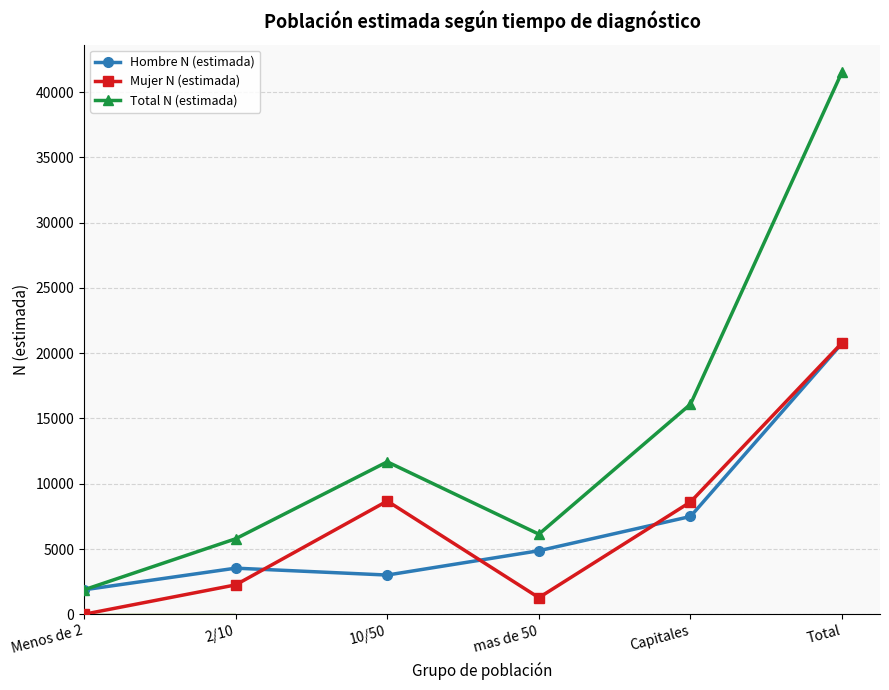

At which category is the sum across all series the highest?

Total